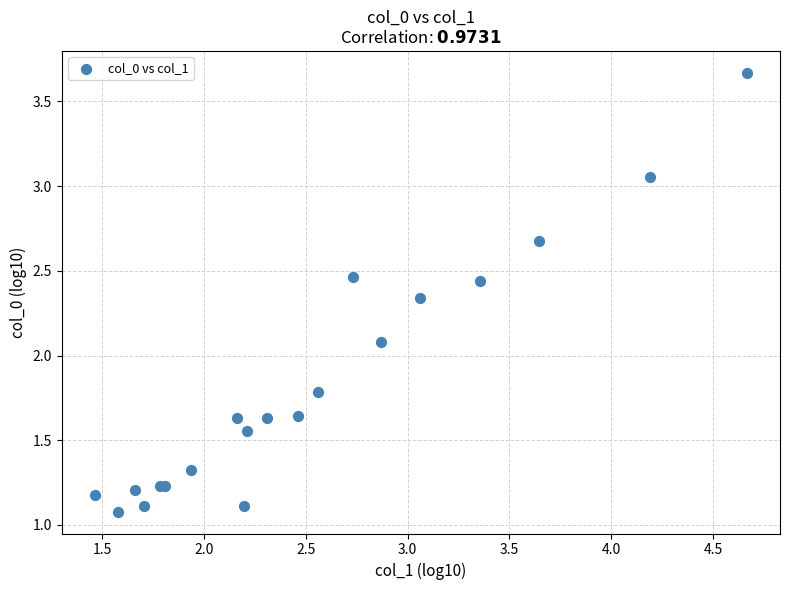

What Y value in the scatter plot is closest to 2?

2.1